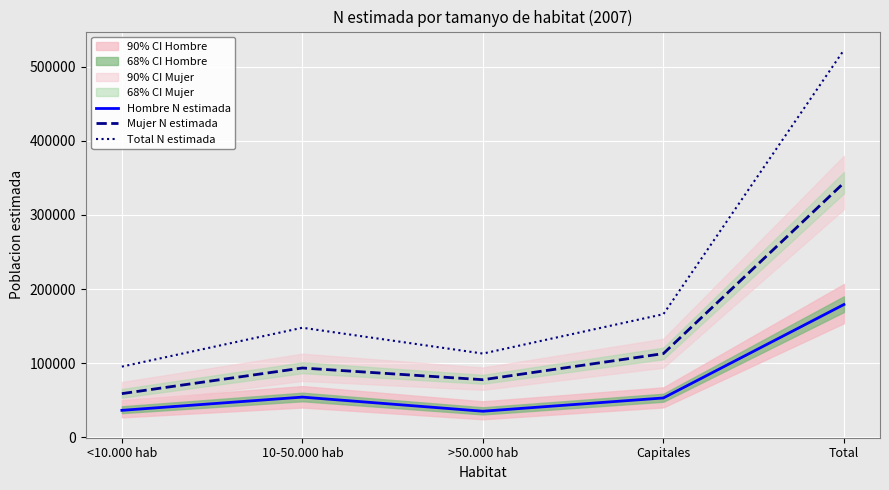

Where does the Hombre N estimada series first go above 53127?

10-50.000 hab